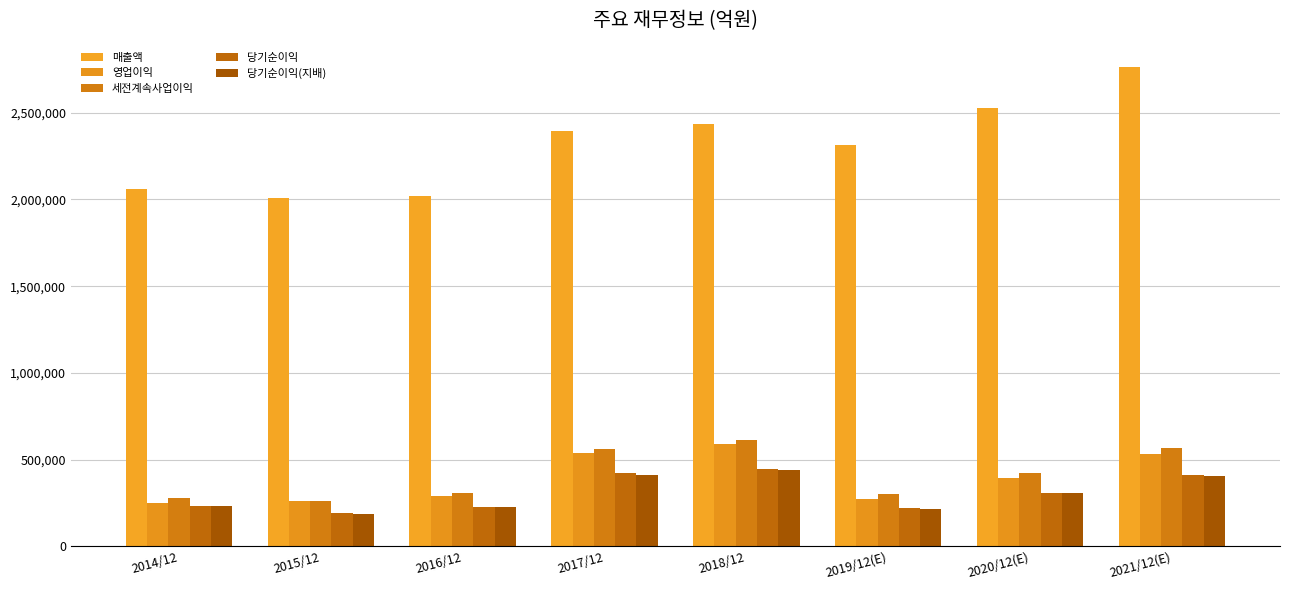

Which series has the largest total across all categories?

매출액